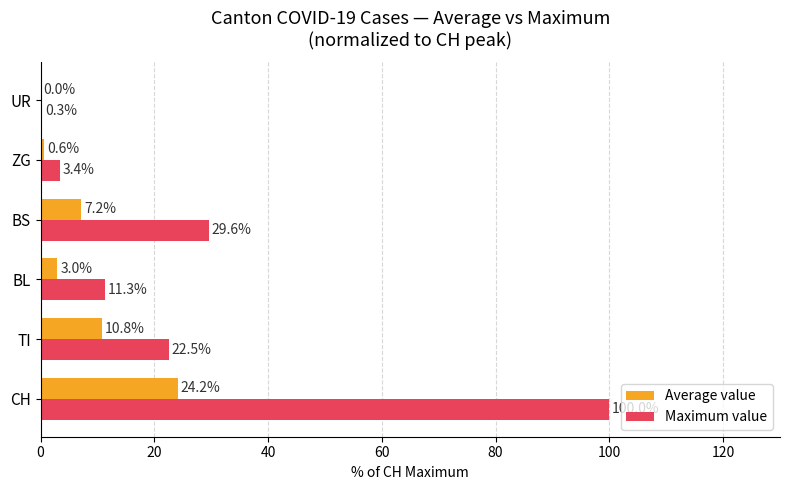

The value of Maximum value at BS is 38.9. True or false?

False